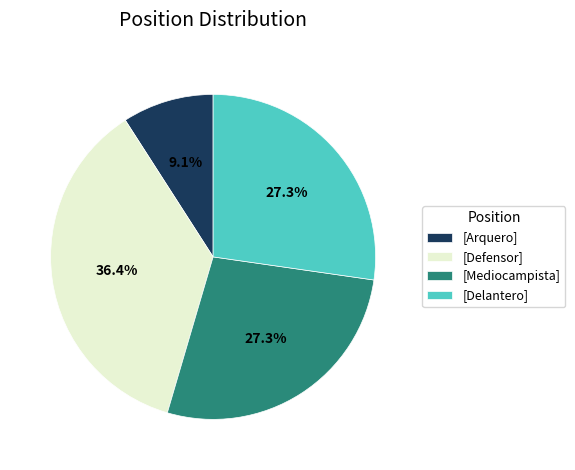

Does [Mediocampista] represent more than half of the total?

No